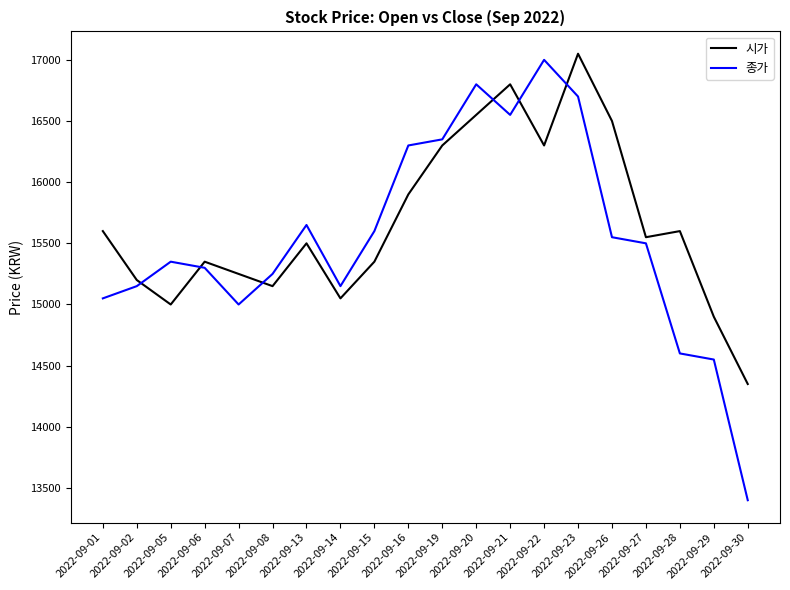

Reading right to left, list all the values displayed in this chart.

시가: 14350	14900	15600	15550	16500	17050	16300	16800	16550	16300	15900	15350	15050	15500	15150	15250	15350	15000	15200	15600
종가: 13400	14550	14600	15500	15550	16700	17000	16550	16800	16350	16300	15600	15150	15650	15250	15000	15300	15350	15150	15050